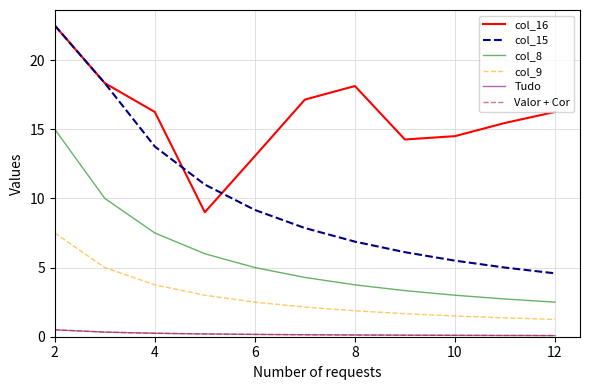

At which category is the sum across all series the highest?

2